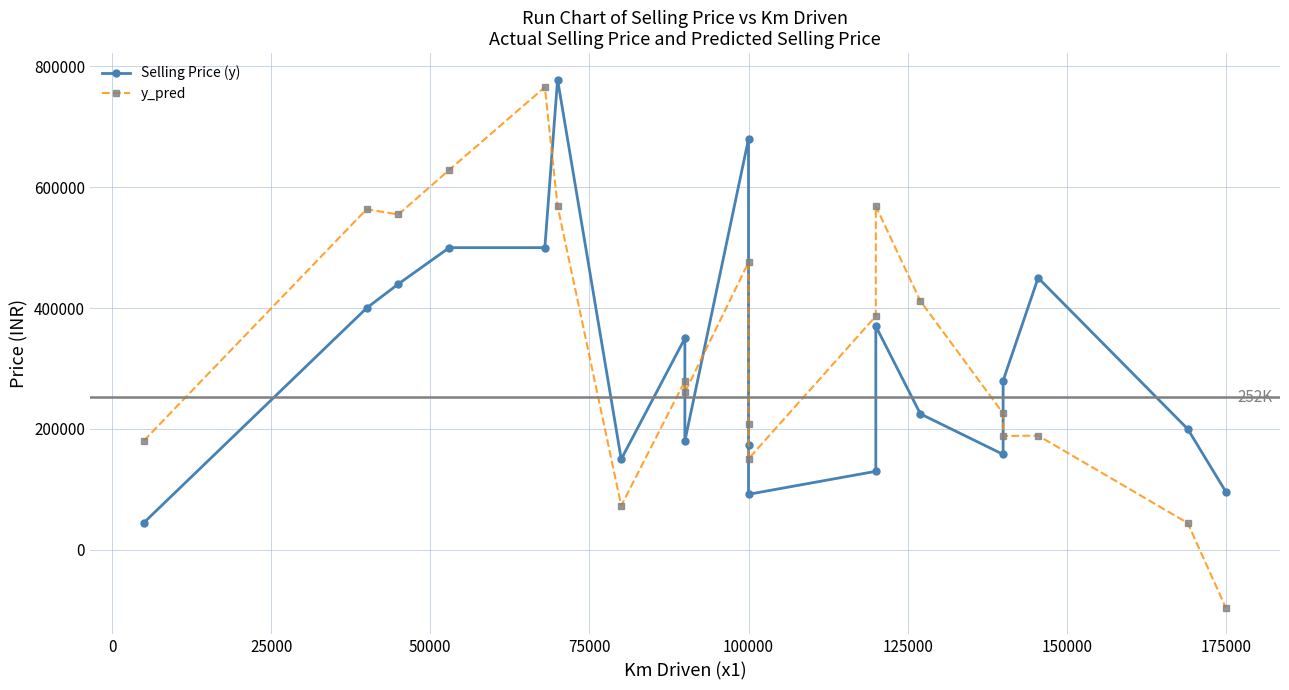

Is the value of Selling Price (y) at 16 greater than the value of y_pred at 12?

No